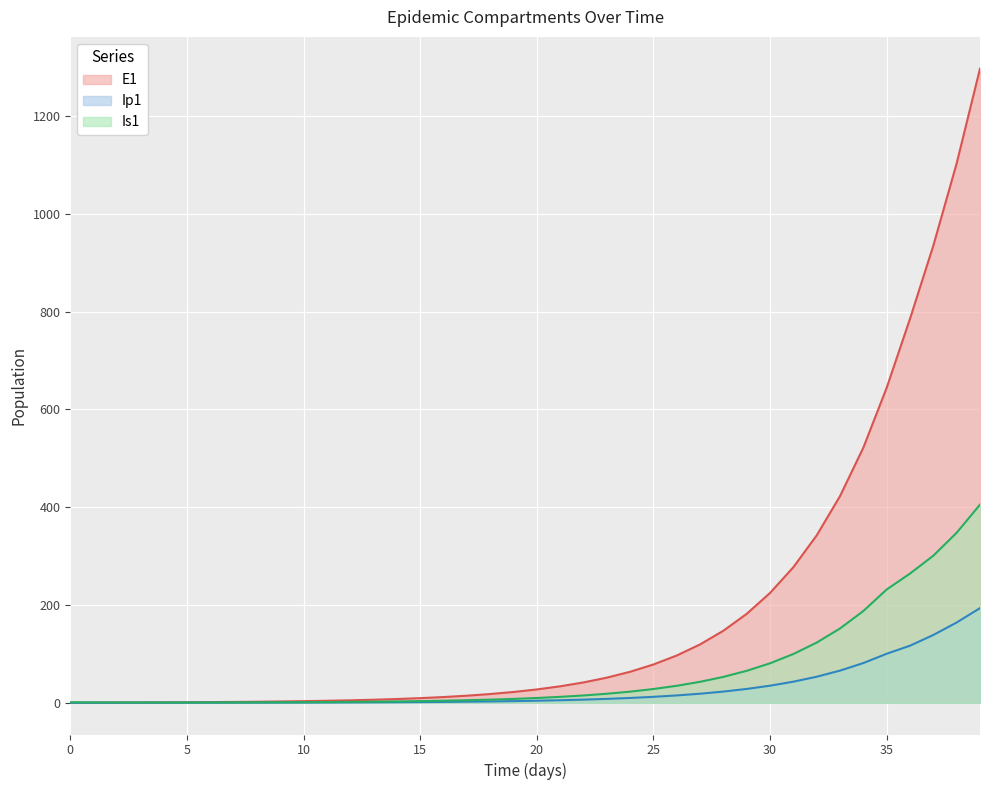

What value does the Ip1 series have at 16?

1.8